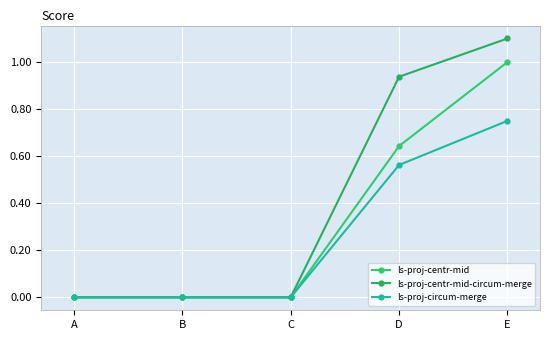

Is the value of ls-proj-centr-mid-circum-merge at B greater than the value of ls-proj-centr-mid at C?

No